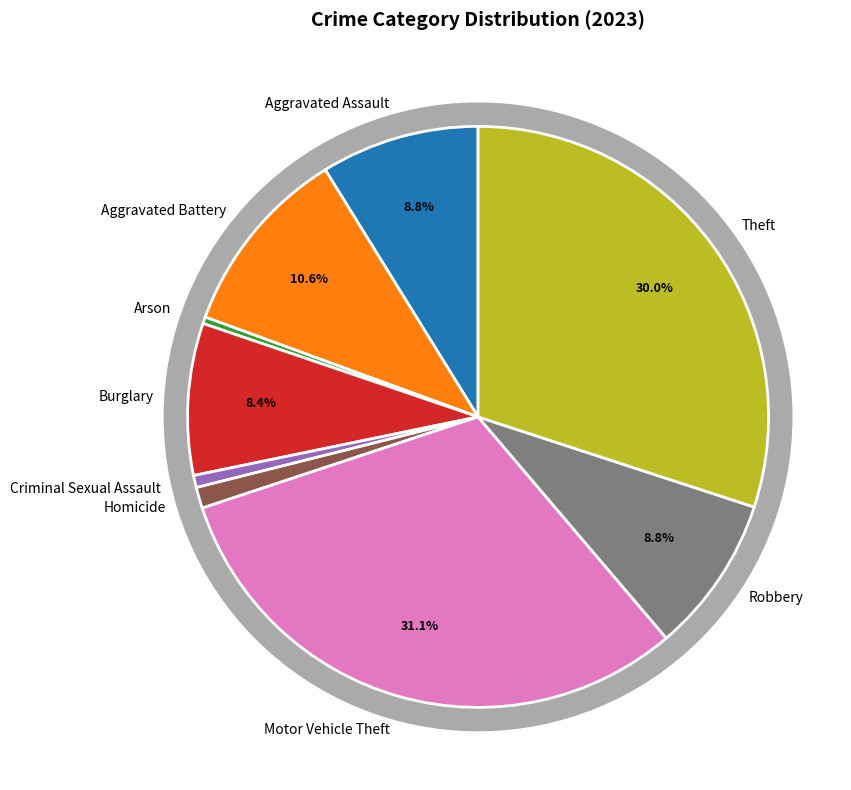

Do Homicide and Motor Vehicle Theft together represent more than half of the pie?

No